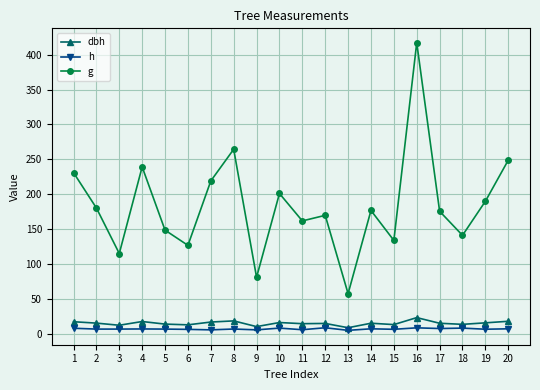

Where is g nearest to the value 237?

4